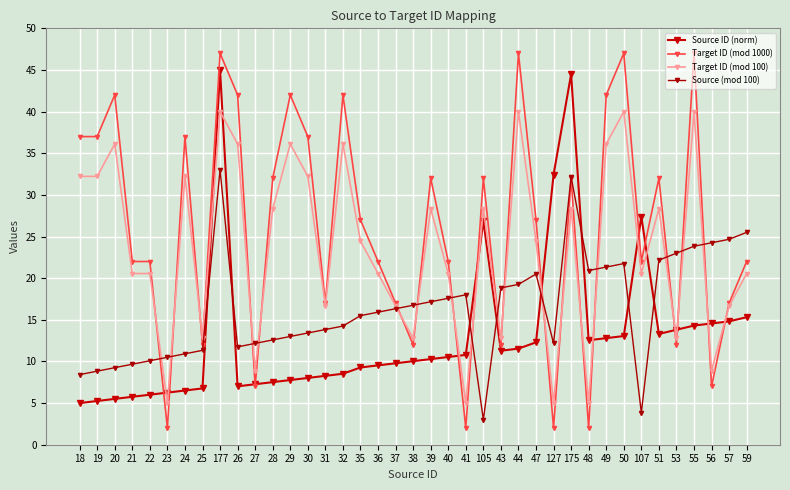

Does the chart have visible grid lines?

Yes